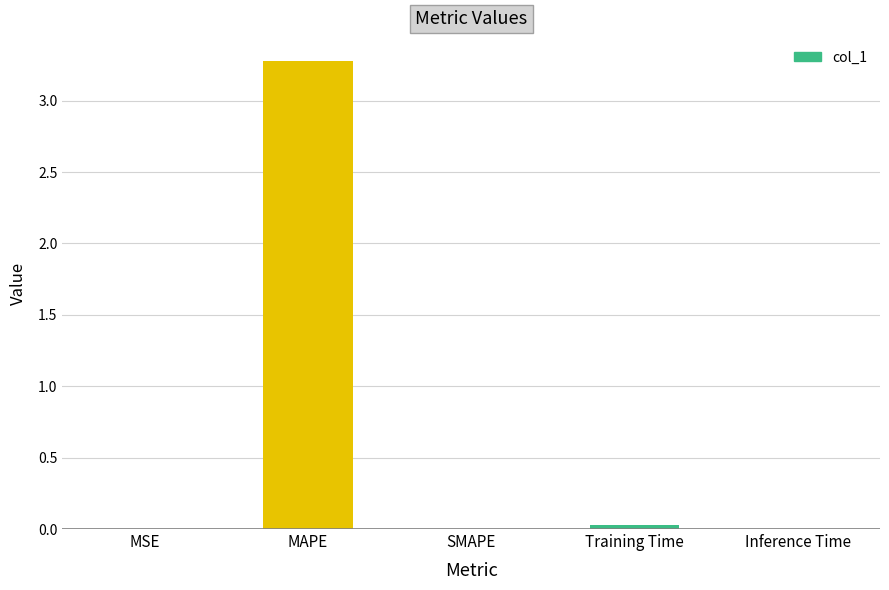

At which category does the chart reach its peak across all series?

MAPE